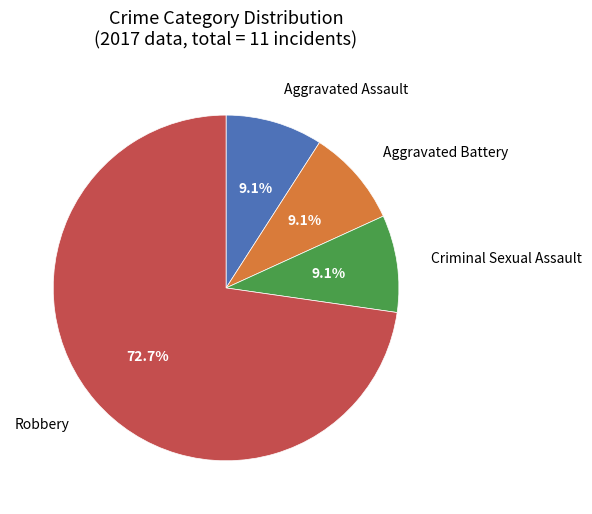

Which category accounts for the majority?

Robbery